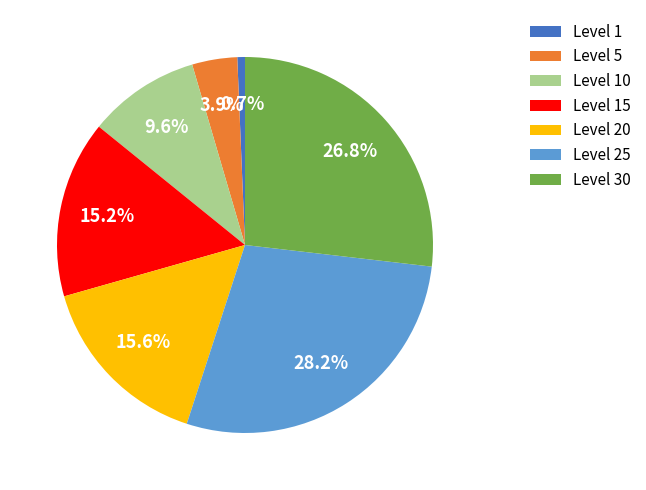

To the nearest percent, what is the average slice percentage?

14%